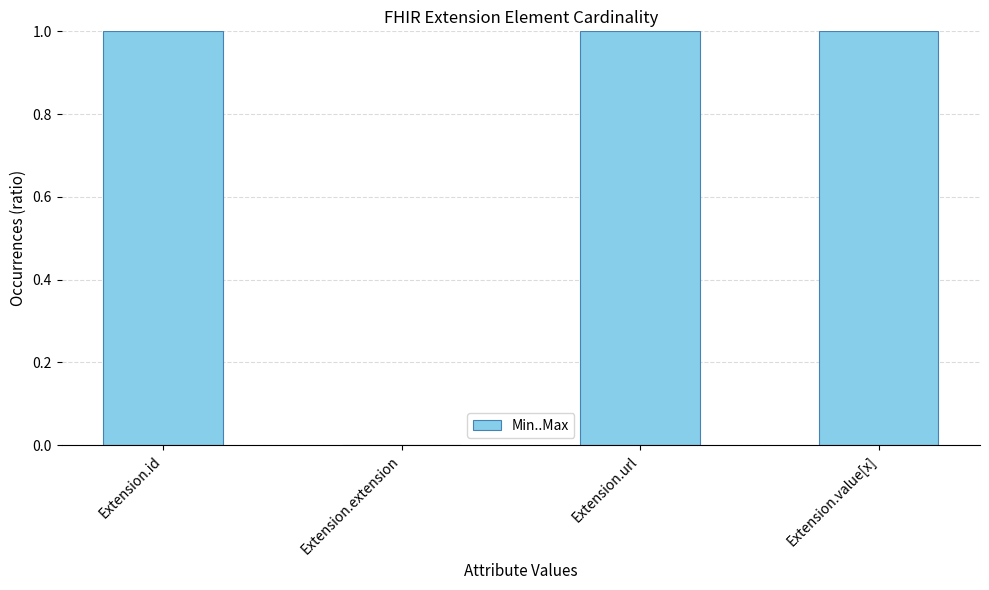

Reading left to right, list all the values displayed in this chart.

1	0	1	1